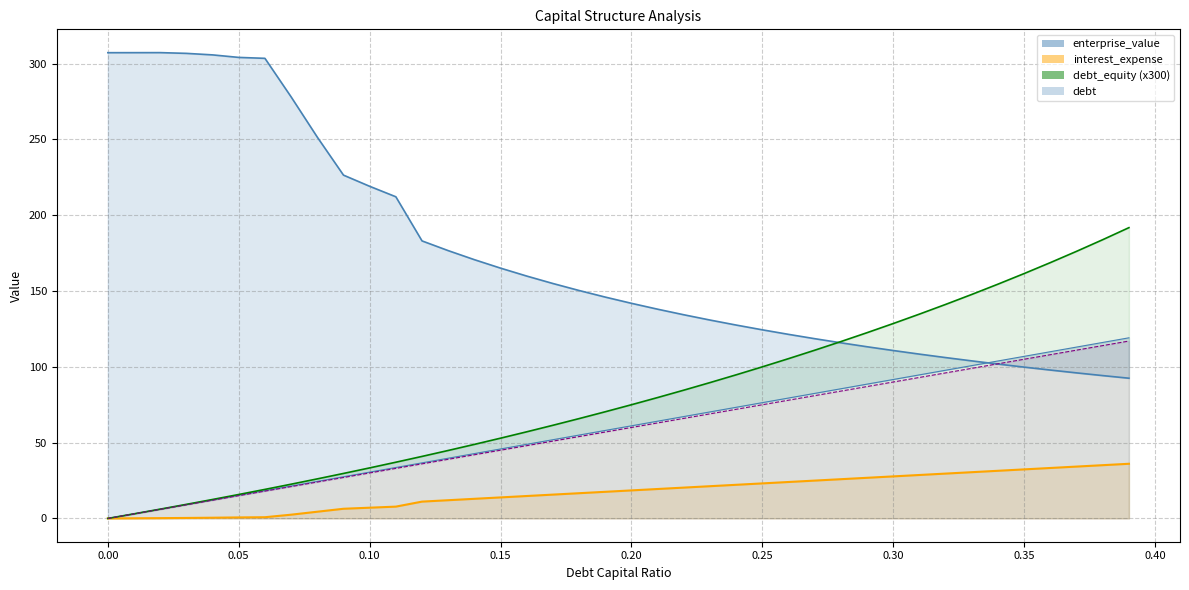

At how many categories does at least one series exceed 87?

40